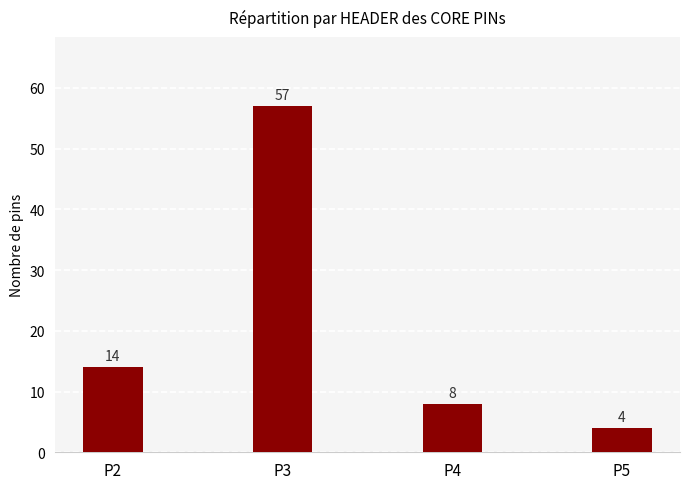

Count the number of data series in this chart.

1